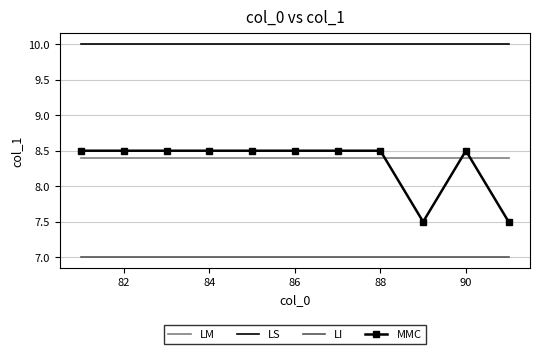

What is the lowest value of the LM series?

8.4